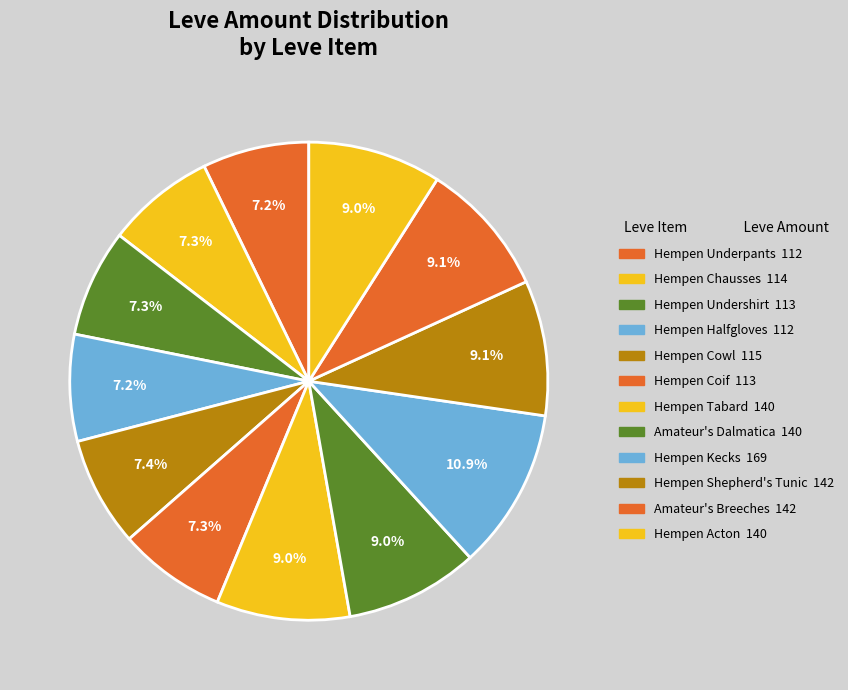

Combined, do Hempen Kecks and Hempen Undershirt account for over 50%?

No